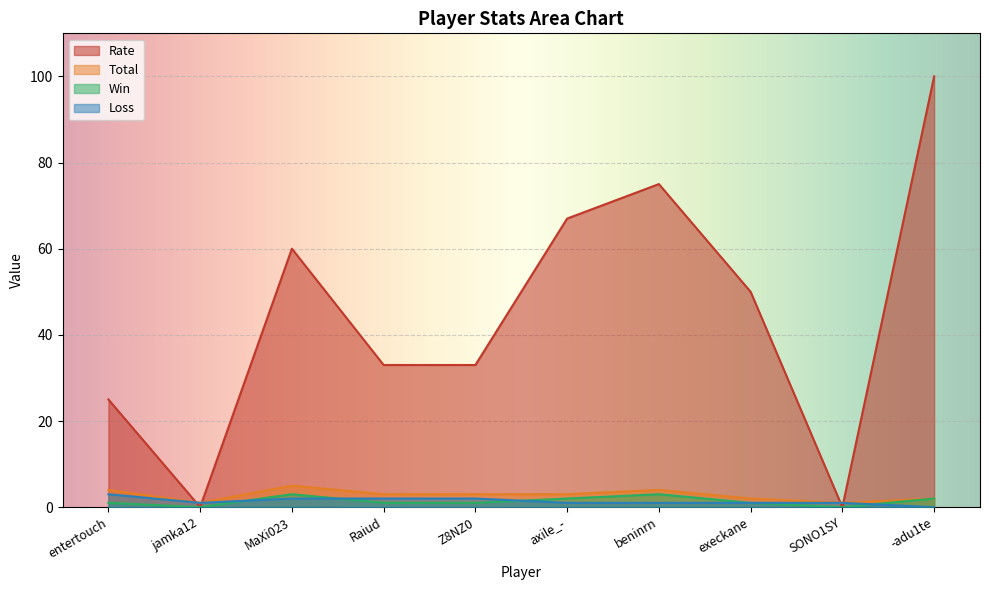

Reading left to right, list all the values displayed in this chart.

Rate: entertouch=25	jamka12=0	MaXi023=60	Raiud=33	Z8NZ0=33	axile_-=67	beninrn=75	execkane=50	SONO1SY=0	-adu1te=100
Win: entertouch=1	jamka12=0	MaXi023=3	Raiud=1	Z8NZ0=1	axile_-=2	beninrn=3	execkane=1	SONO1SY=0	-adu1te=2
Loss: entertouch=3	jamka12=1	MaXi023=2	Raiud=2	Z8NZ0=2	axile_-=1	beninrn=1	execkane=1	SONO1SY=1	-adu1te=0
Total: entertouch=4	jamka12=1	MaXi023=5	Raiud=3	Z8NZ0=3	axile_-=3	beninrn=4	execkane=2	SONO1SY=1	-adu1te=2